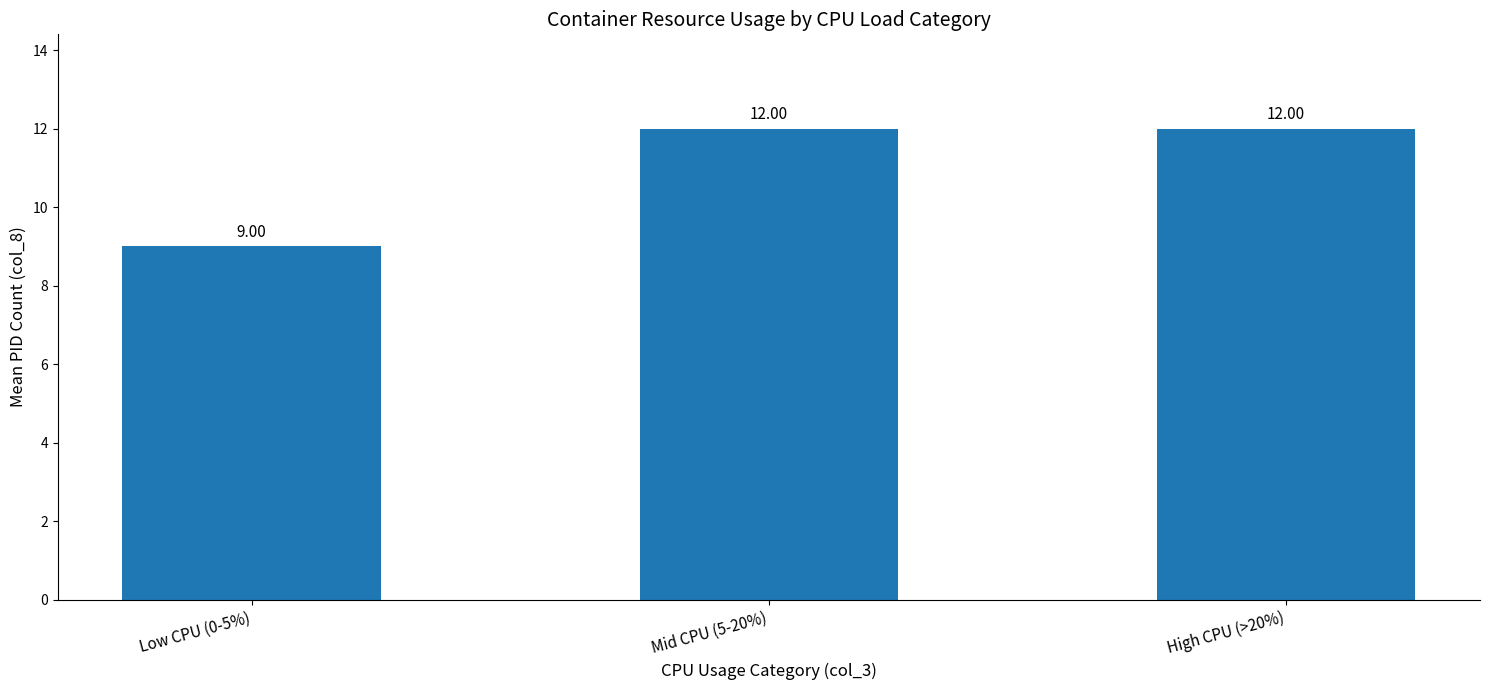

What is the change in value from Low CPU (0-5%) to High CPU (>20%)?

+3